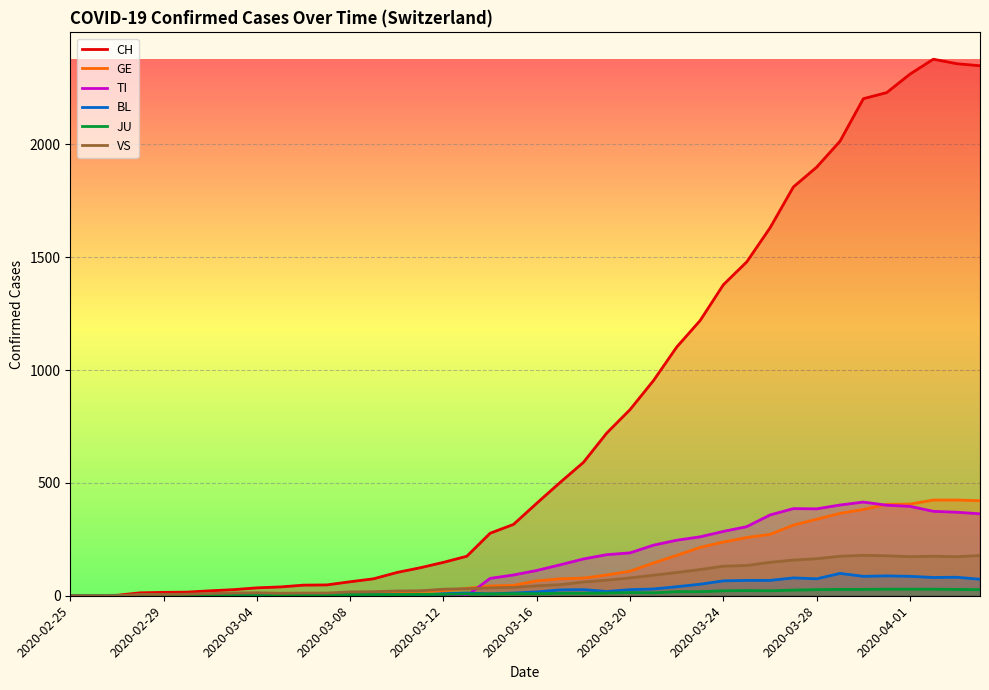

True or false: JU and GE intersect in this chart.

False